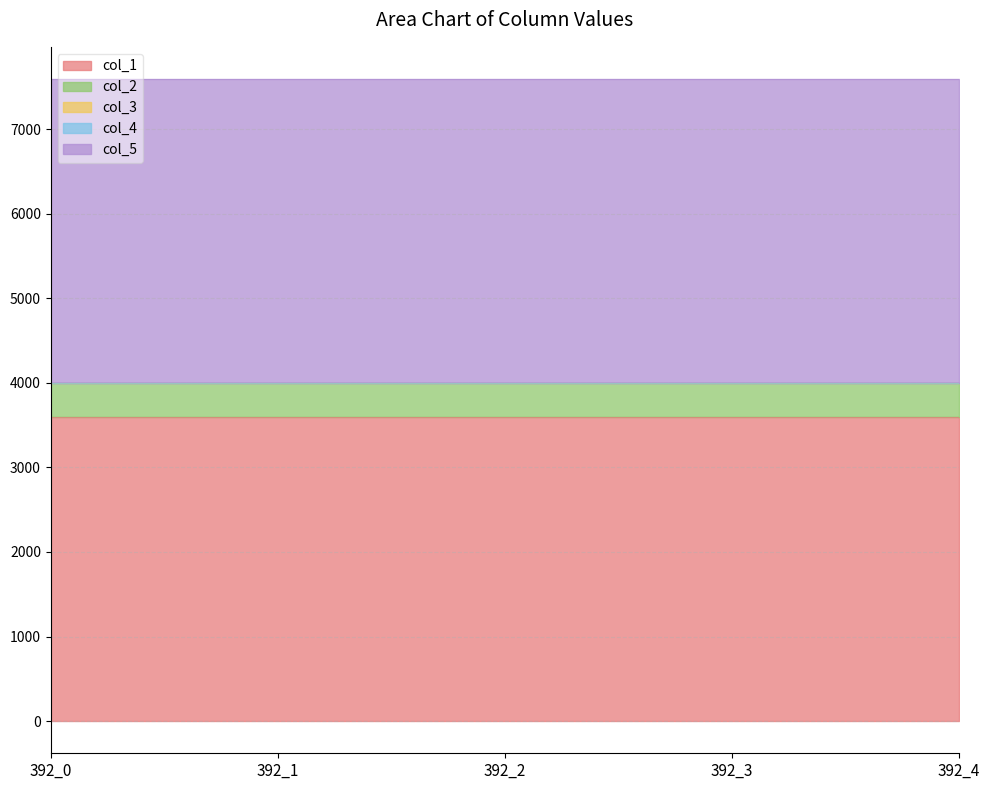

What is the value of the col_5 point at the 3rd from the left?

3600.4